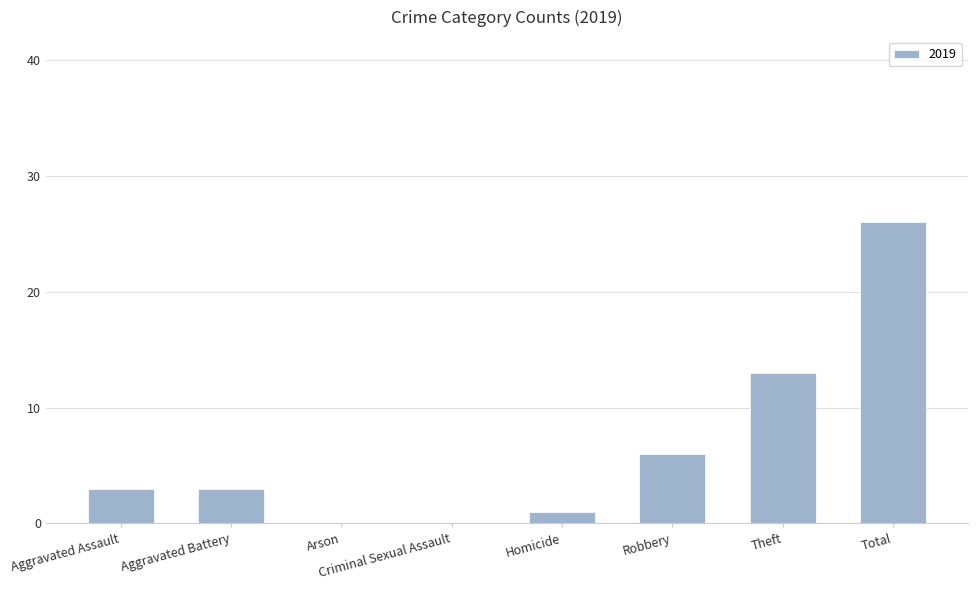

Approximately how many times larger is the value at Aggravated Assault compared to Robbery?

0.5